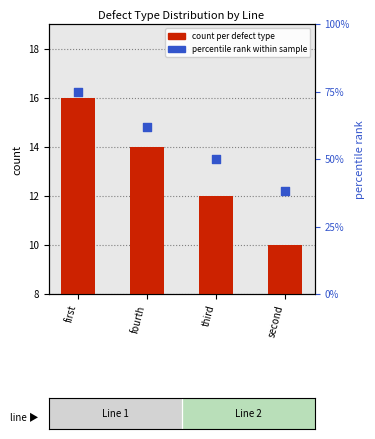

Which series contains the lowest Y value?

count per defect type